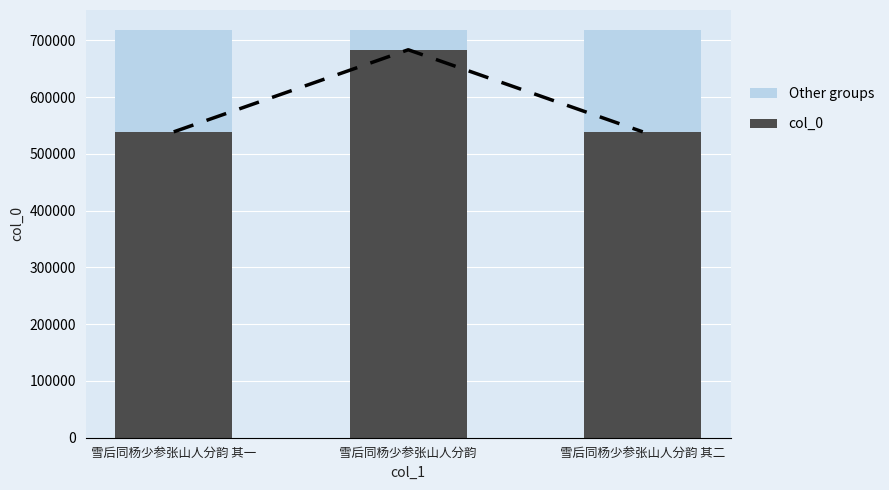

What are all the series names shown in the legend?

Other groups, col_0